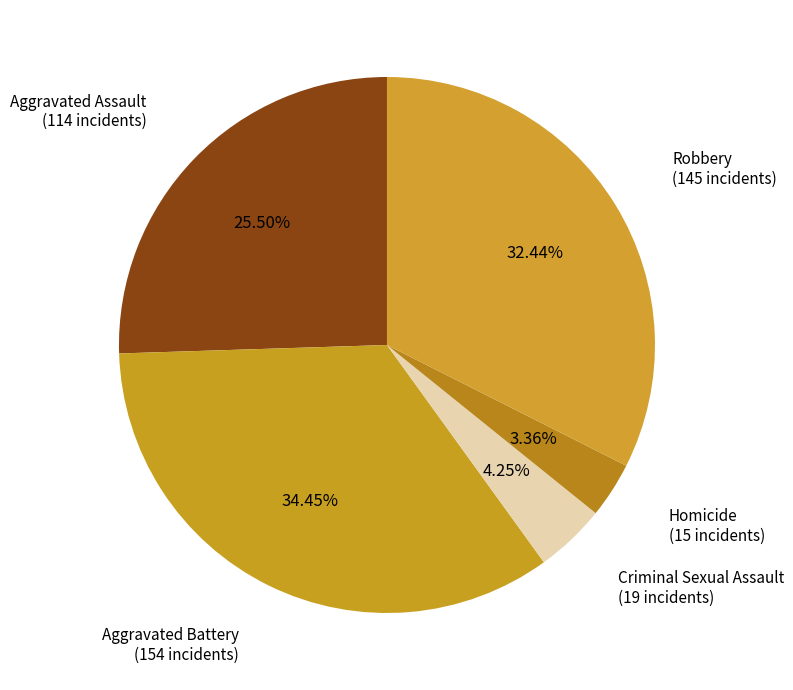

How many slices are in this pie chart?

5